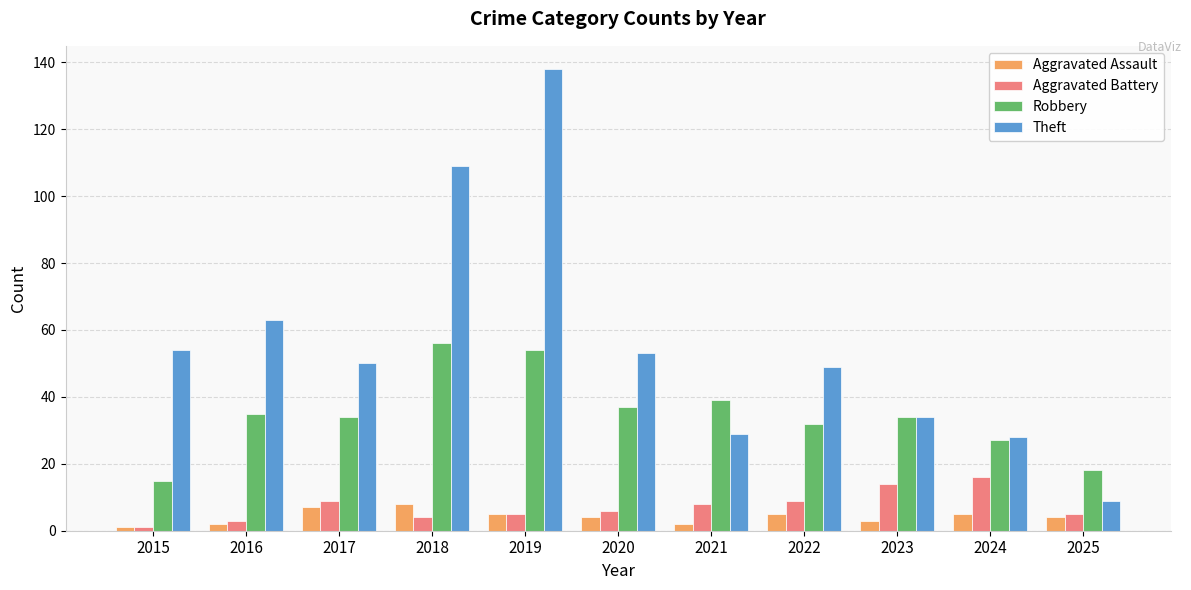

Is the value of Robbery at 2017 greater than the value of Aggravated Assault at 2018?

Yes